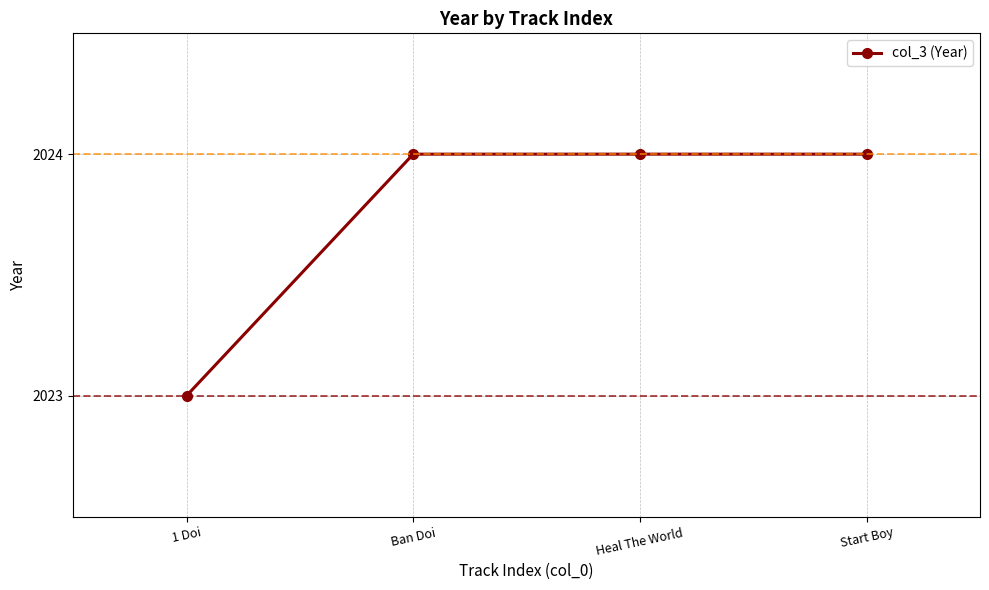

What is the greatest value displayed?

2024